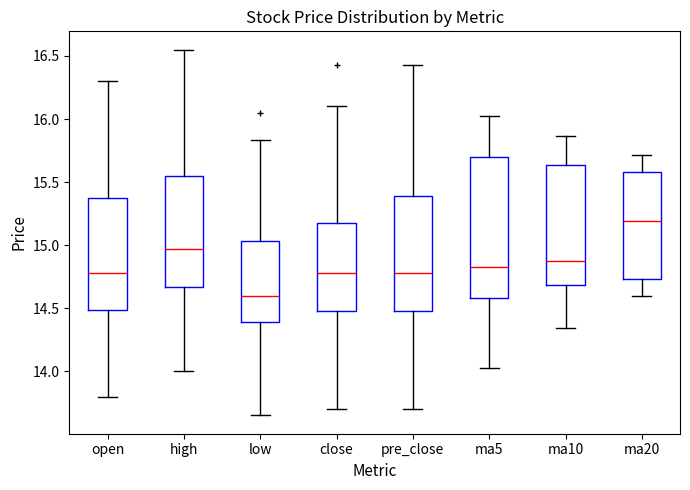

Comparing the boxes themselves (not the whiskers), which one is the tallest?

ma5